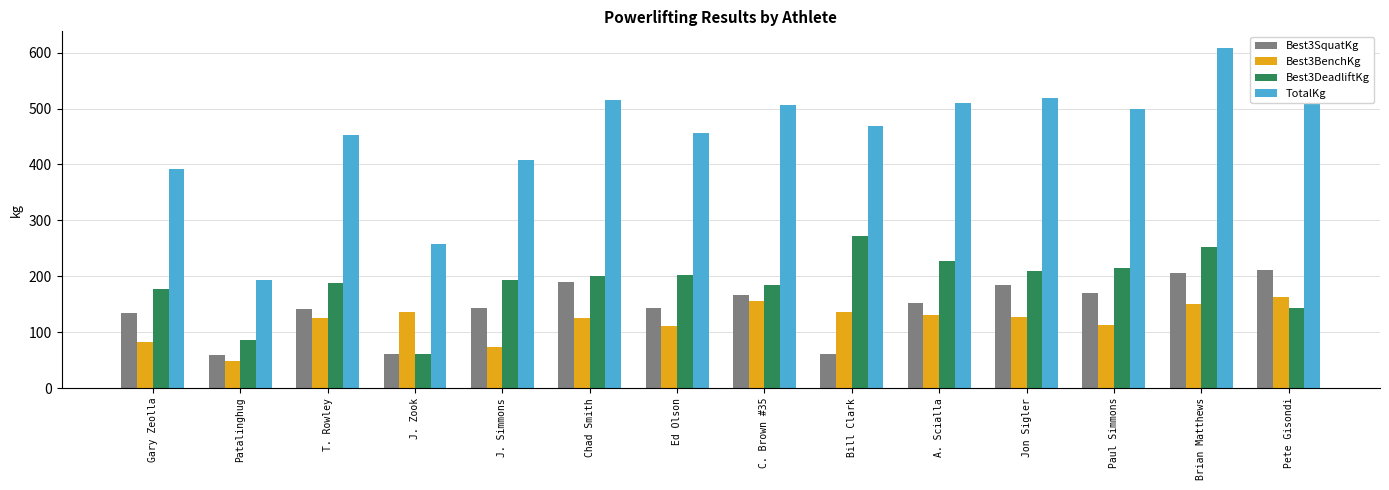

Which category has the lowest value across all series?

Patalinghug